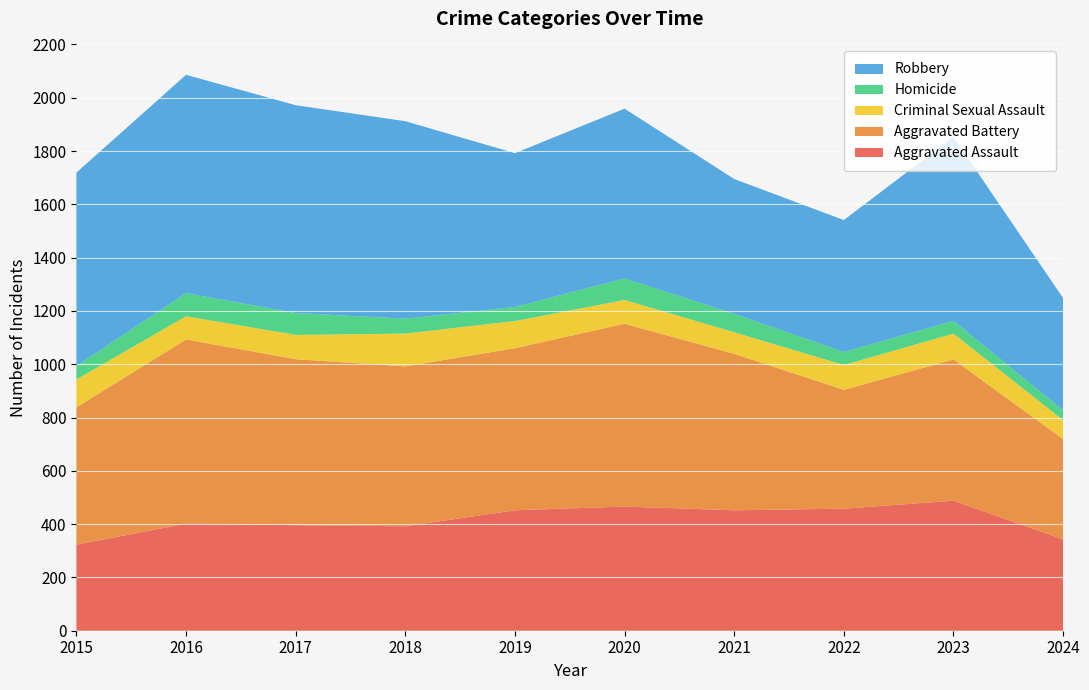

Reading right to left, extract all data points from this chart.

Aggravated Assault: 2024=343	2023=488	2022=458	2021=452	2020=466	2019=452	2018=392	2017=396	2016=402	2015=323
Aggravated Battery: 2024=376	2023=530	2022=446	2021=587	2020=686	2019=608	2018=600	2017=623	2016=691	2015=515
Criminal Sexual Assault: 2024=71	2023=97	2022=93	2021=81	2020=89	2019=102	2018=123	2017=91	2016=87	2015=105
Homicide: 2024=37	2023=48	2022=49	2021=69	2020=81	2019=53	2018=56	2017=82	2016=87	2015=50
Robbery: 2024=421	2023=690	2022=495	2021=506	2020=637	2019=577	2018=741	2017=780	2016=819	2015=726